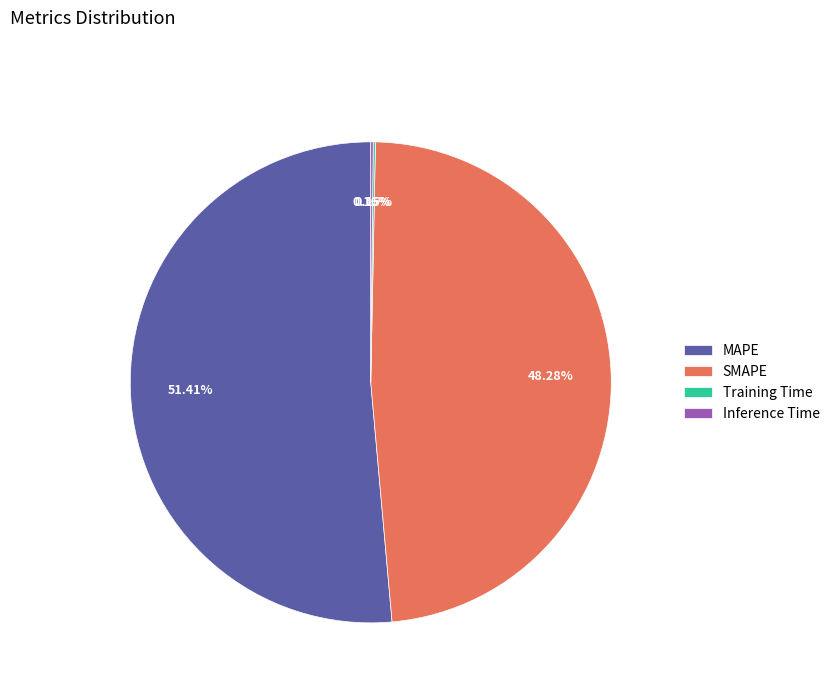

Combined, do MAPE and SMAPE account for over 50%?

Yes